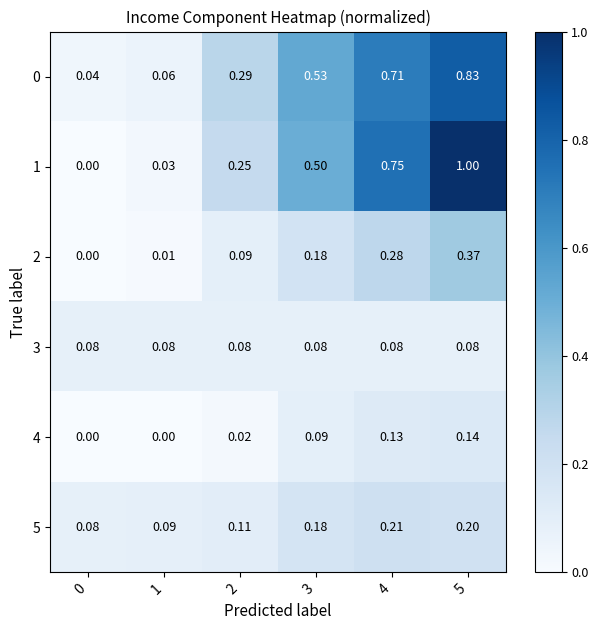

Is the value of 0 at 4 greater than the value of 4 at 4?

Yes